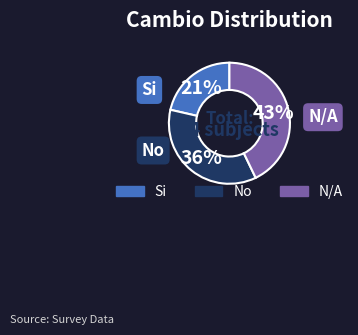

Is there any slice that represents more than half of the pie?

No